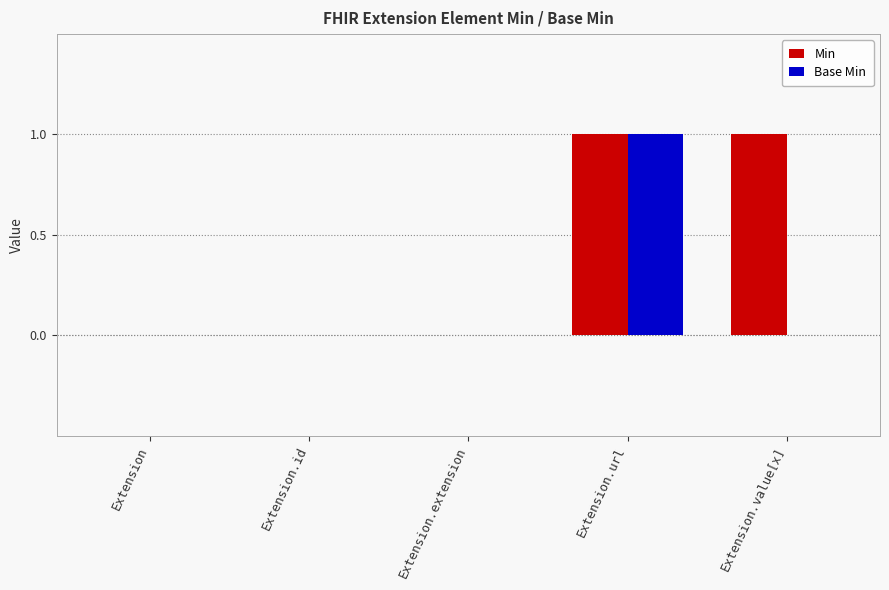

Reading left to right, list all the values displayed in this chart.

Min: 0	0	0	1	1
Base Min: 0	0	0	1	0